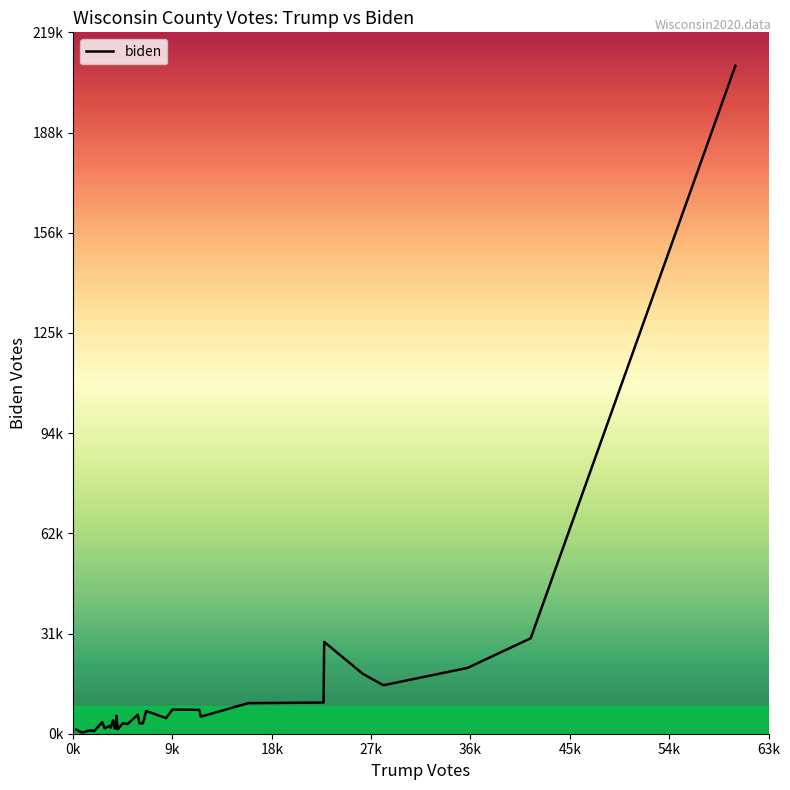

Rank the categories by value from highest to lowest.

10, 32, 14, 15, 23, 25, 11, 7, 12, 1, 27, 18, 2, 31, 33, 13, 20, 0, 22, 26, 24, 30, 28, 3, 8, 4, 19, 6, 35, 9, 21, 16, 29, 17, 5, 34